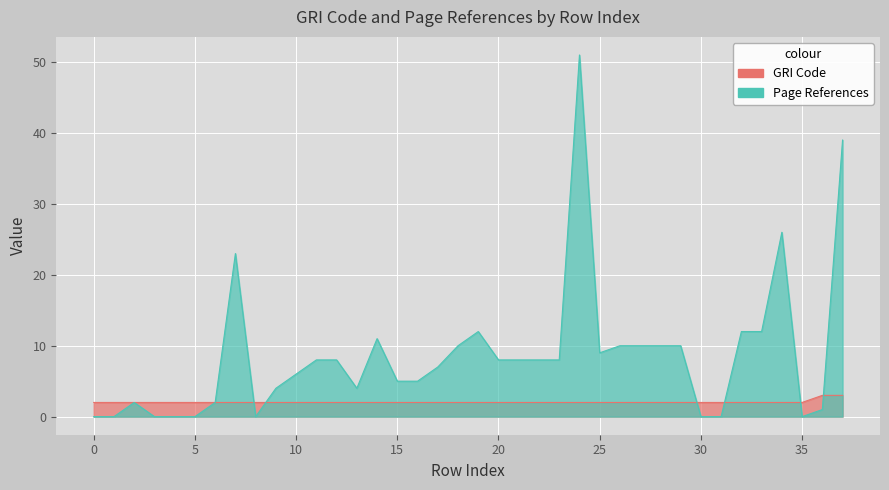

Which series has the widest spread of values?

Unnamed: 17